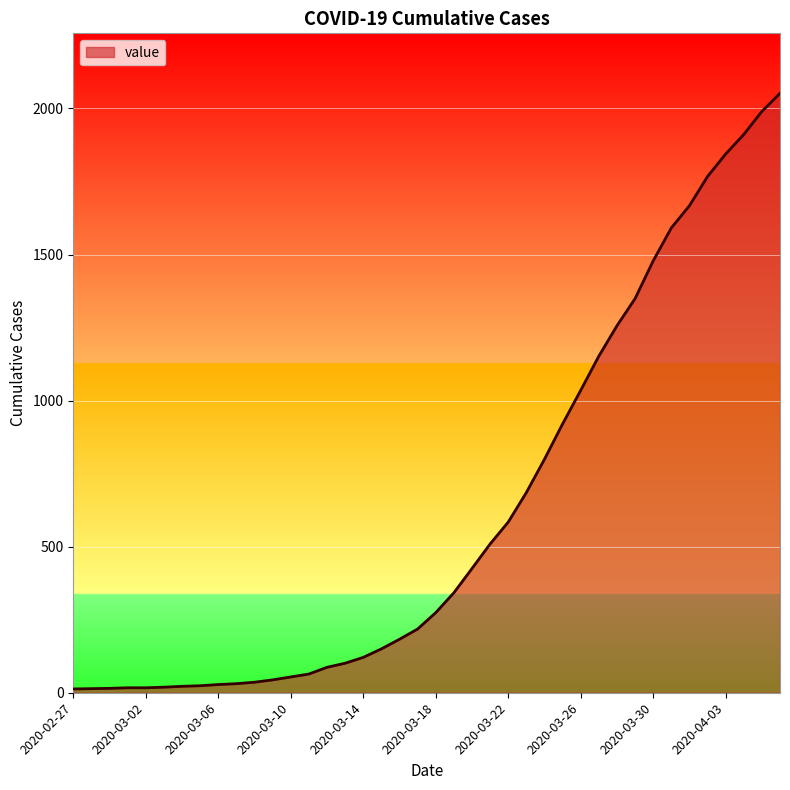

What is the maximum value shown in the chart?

2052